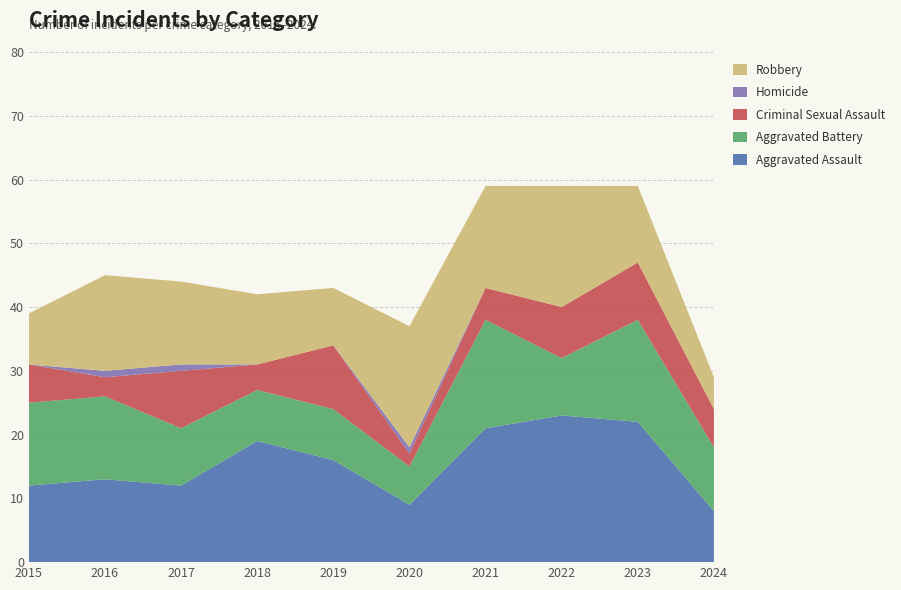

Reading left to right, list all the values displayed in this chart.

Aggravated Assault: 12	13	12	19	16	9	21	23	22	8
Aggravated Battery: 13	13	9	8	8	6	17	9	16	10
Criminal Sexual Assault: 6	3	9	4	10	2	5	8	9	6
Homicide: 0	1	1	0	0	1	0	0	0	0
Robbery: 8	15	13	11	9	19	16	19	12	5